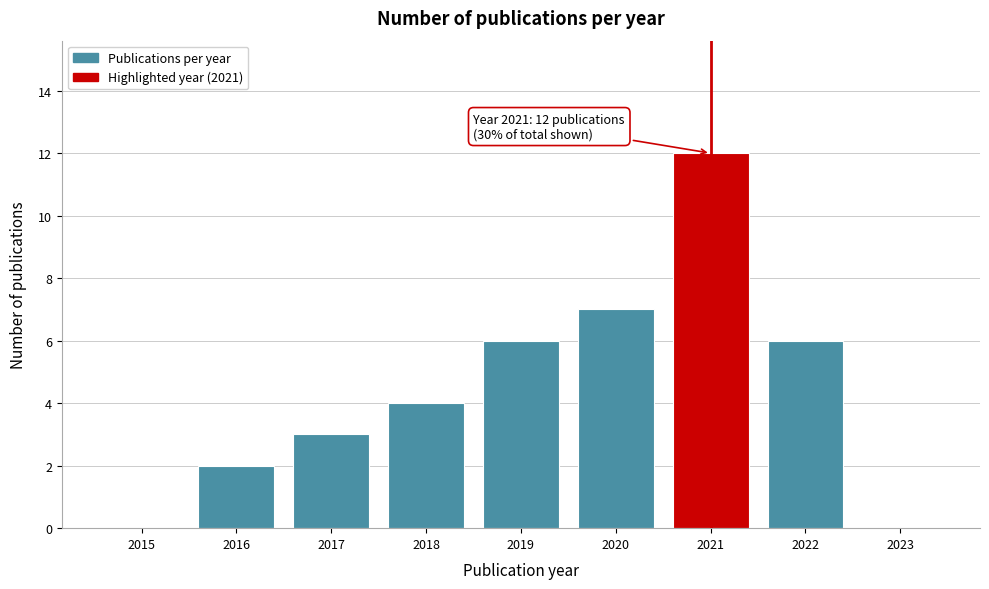

Reading left to right, extract all data points from this chart.

2015=0	2016=2	2017=3	2018=4	2019=6	2020=7	2021=12	2022=6	2023=0